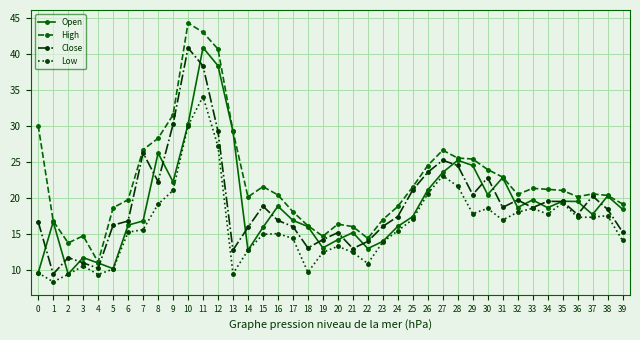

Is it true that Low equals 2.5 at 3?

False